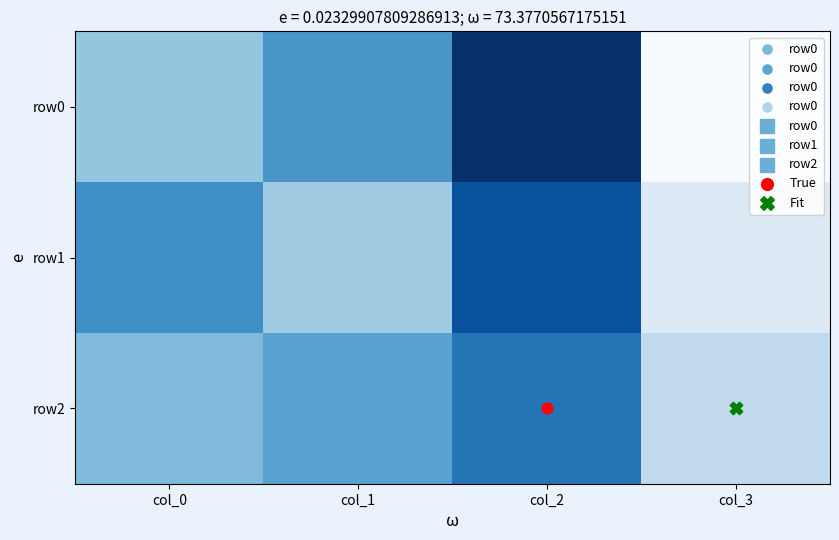

How many series are shown in this chart?

3